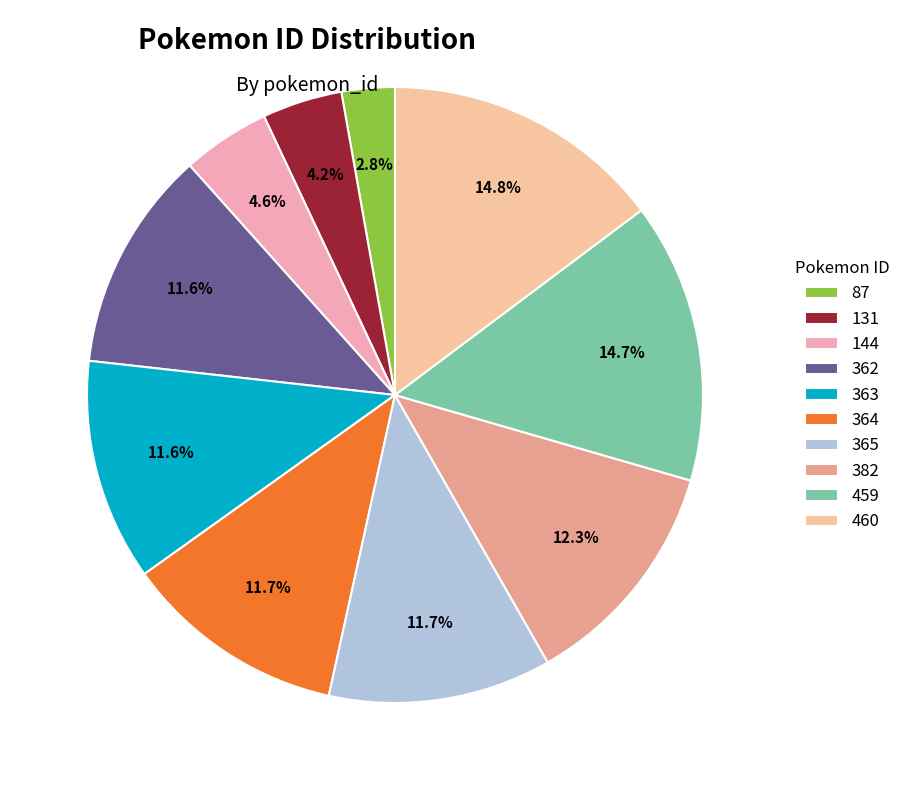

Is the sum of 362 and 131 greater than half?

No